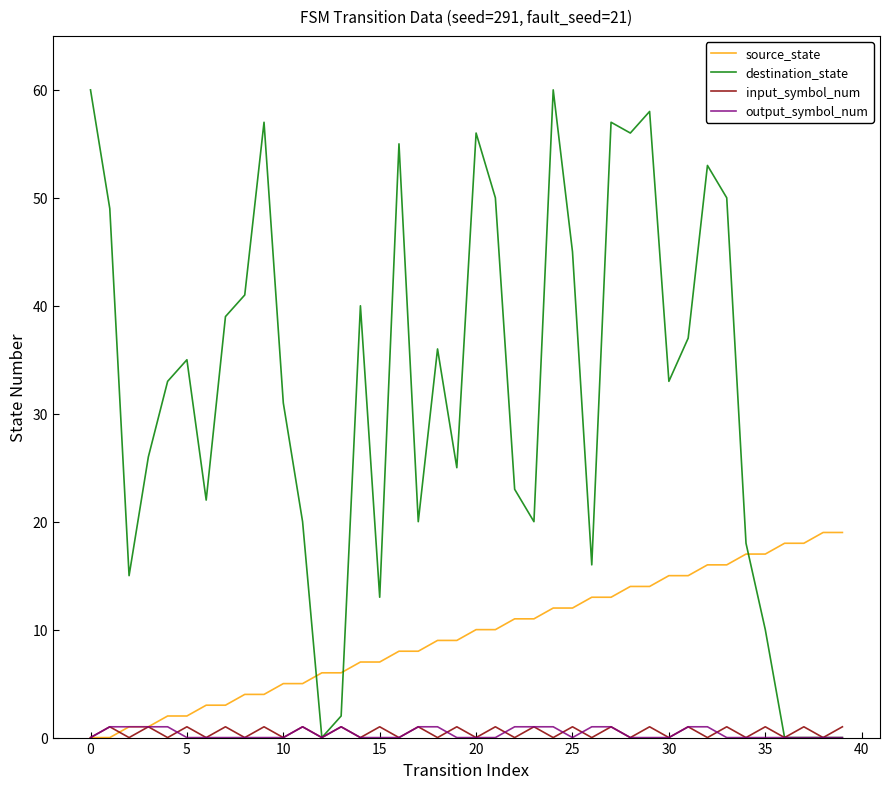

Which series has the largest total across all categories?

destination_state